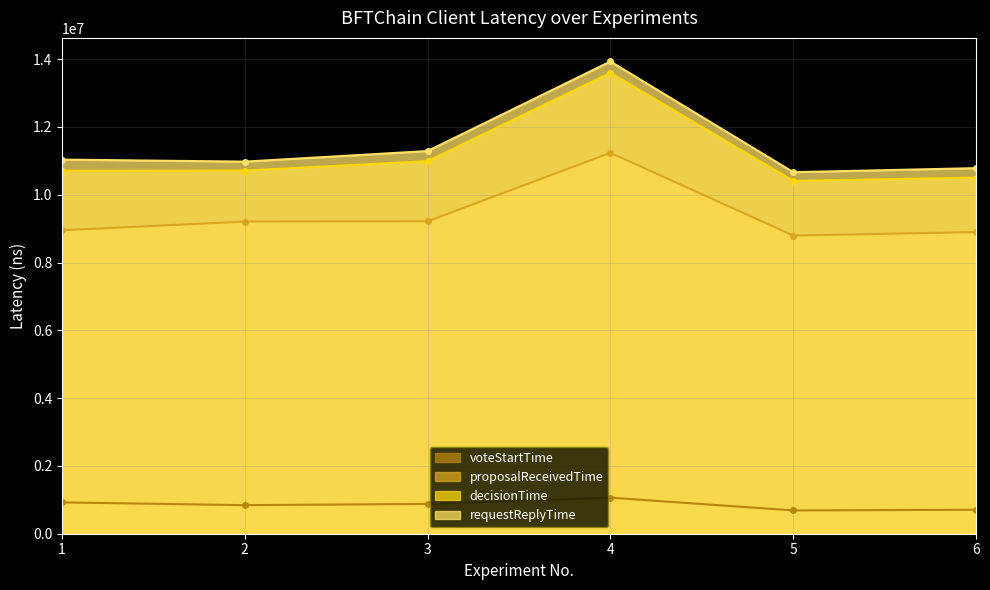

List the labels in order of requestReplyTime value, smallest first.

5, 6, 2, 1, 3, 4